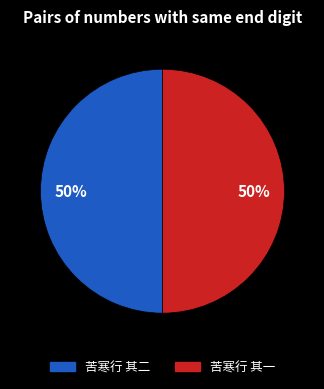

How many slices are in this pie chart?

2